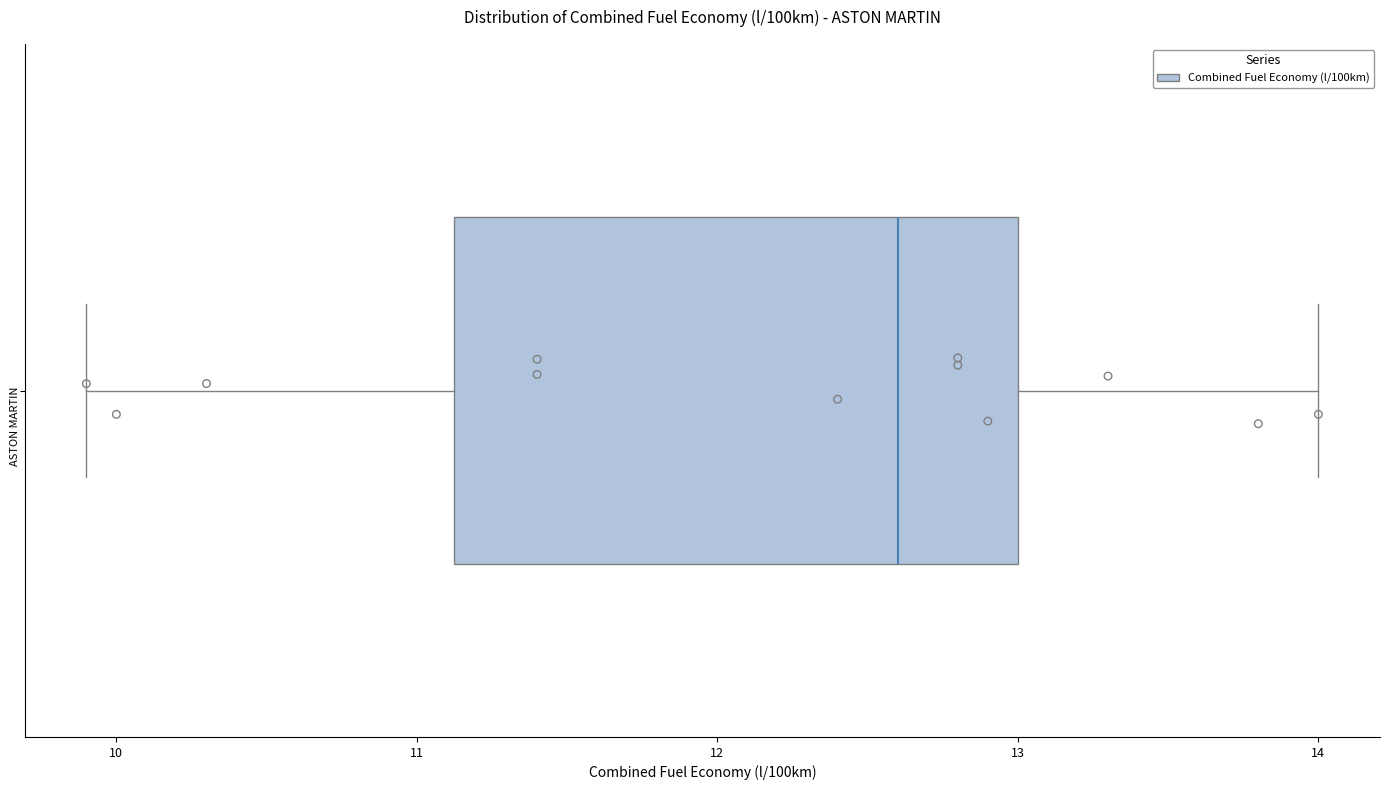

Transcribe this box plot: give where the median line is, the range the box spans, and where the two whiskers end, as read against the x-axis. The values are not printed on the chart, so give them approximately, as read against the axis.

median 12.6, box 11.1 to 13.0, whiskers 9.9 to 14.0